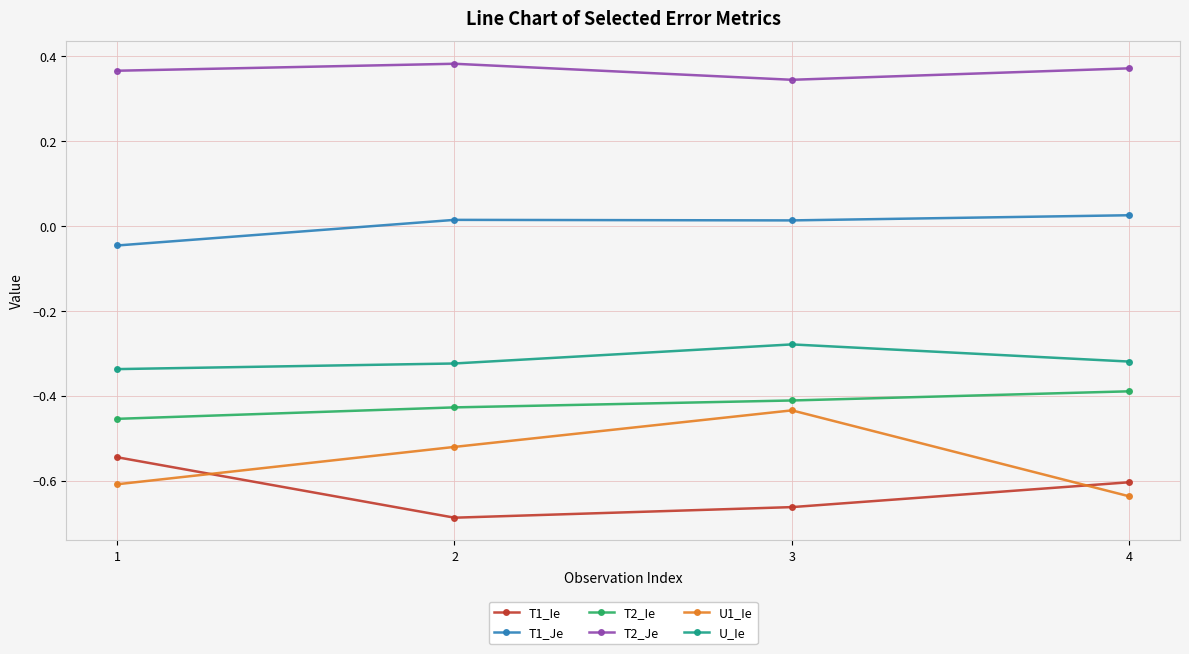

How many T1_Je values are between 0 and 1?

3